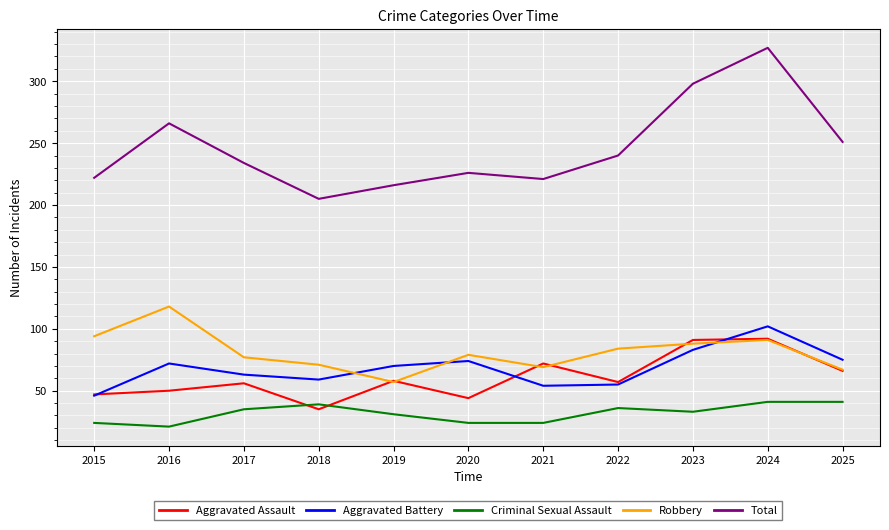

Is the value of Criminal Sexual Assault at 2015 greater than the value of Robbery at 2025?

No